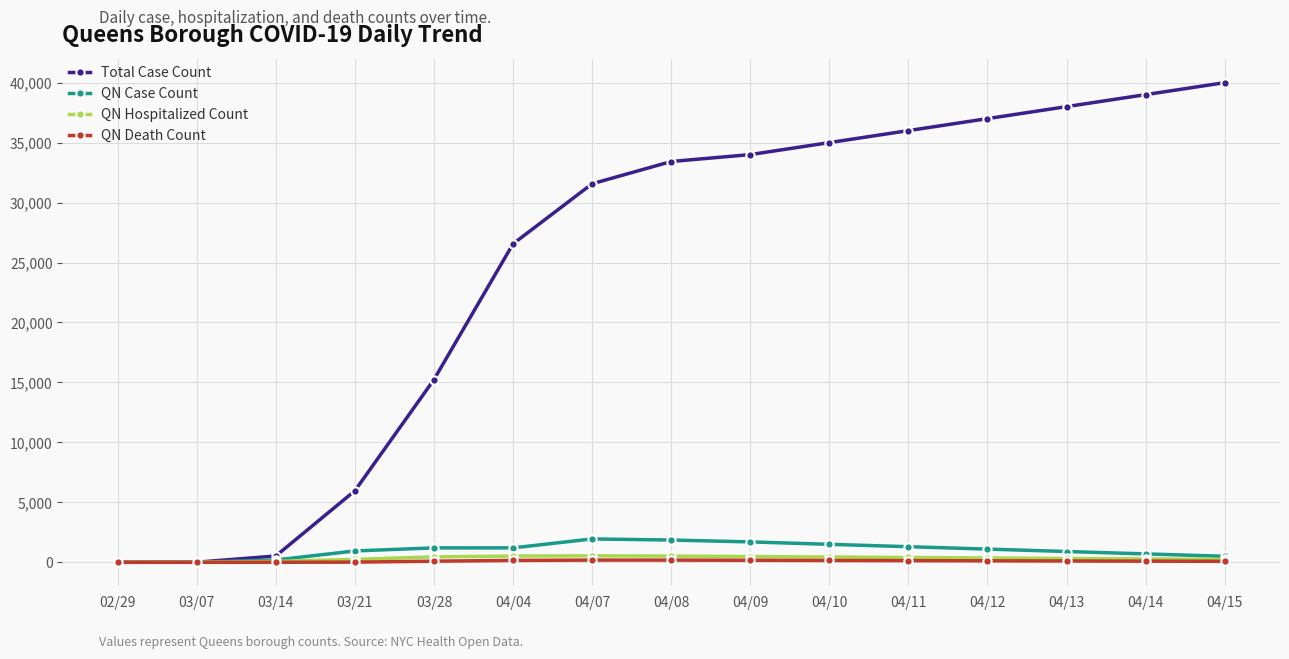

Is it true that QN Death Count equals 170 at 04/09?

True